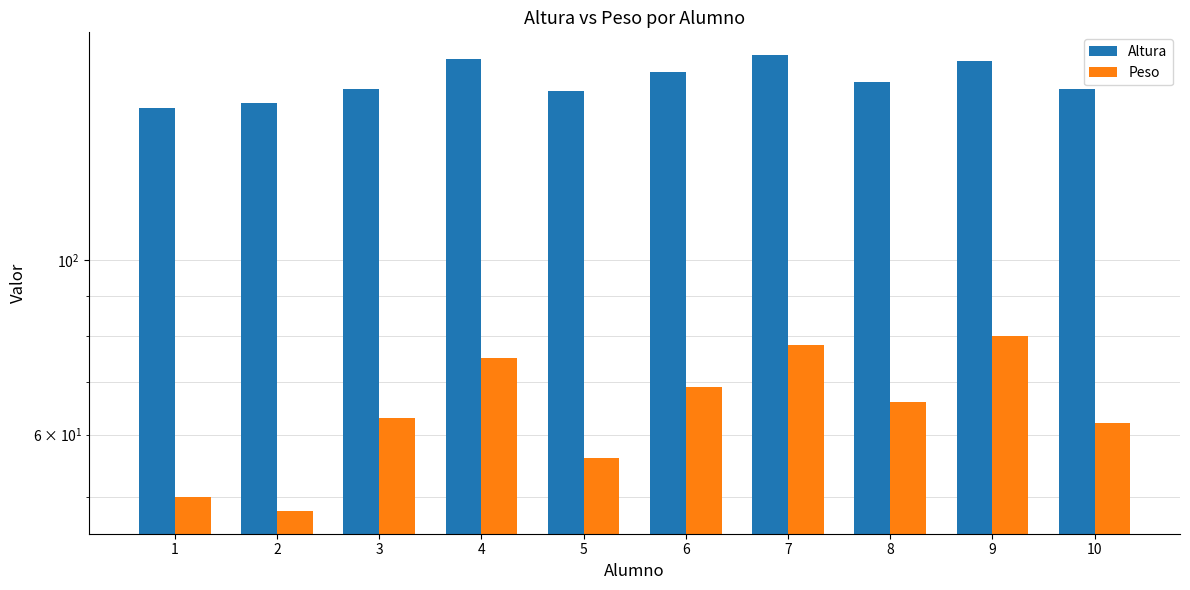

At which label does Altura first exceed 168?

4